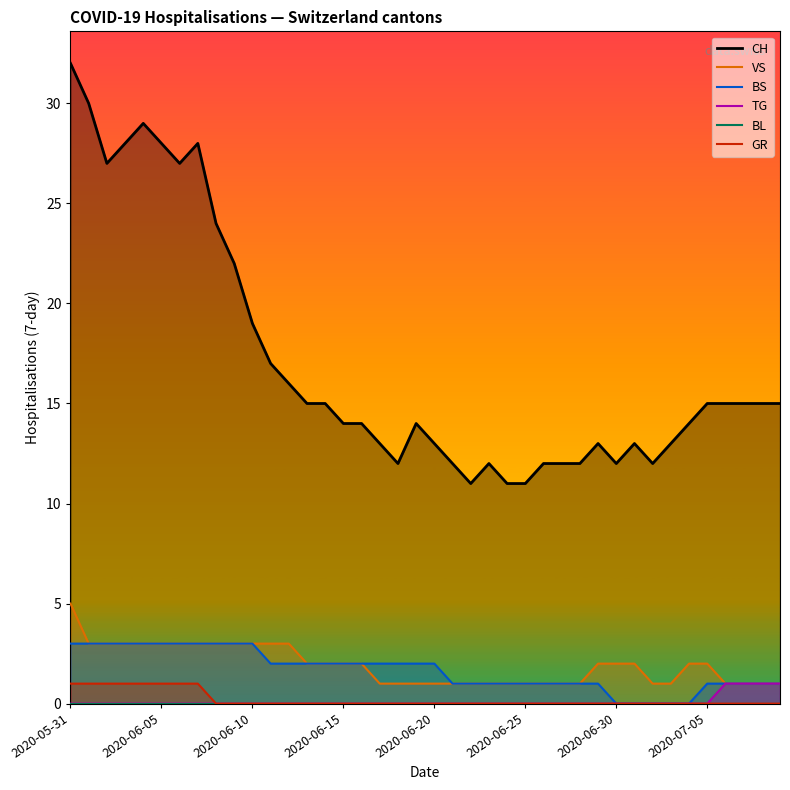

How many data points in GR are above 0?

8